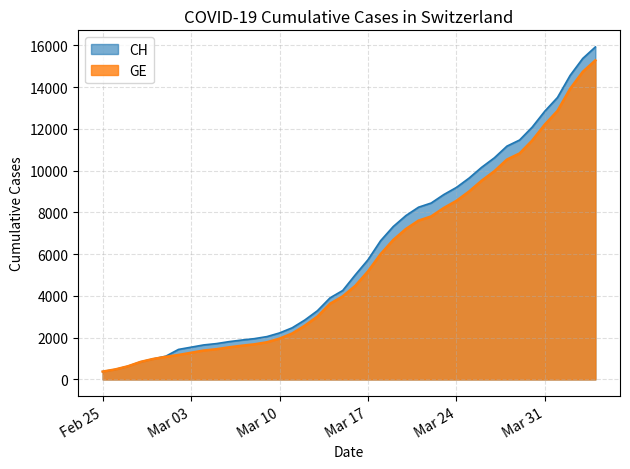

What is the minimum value for CH?

375